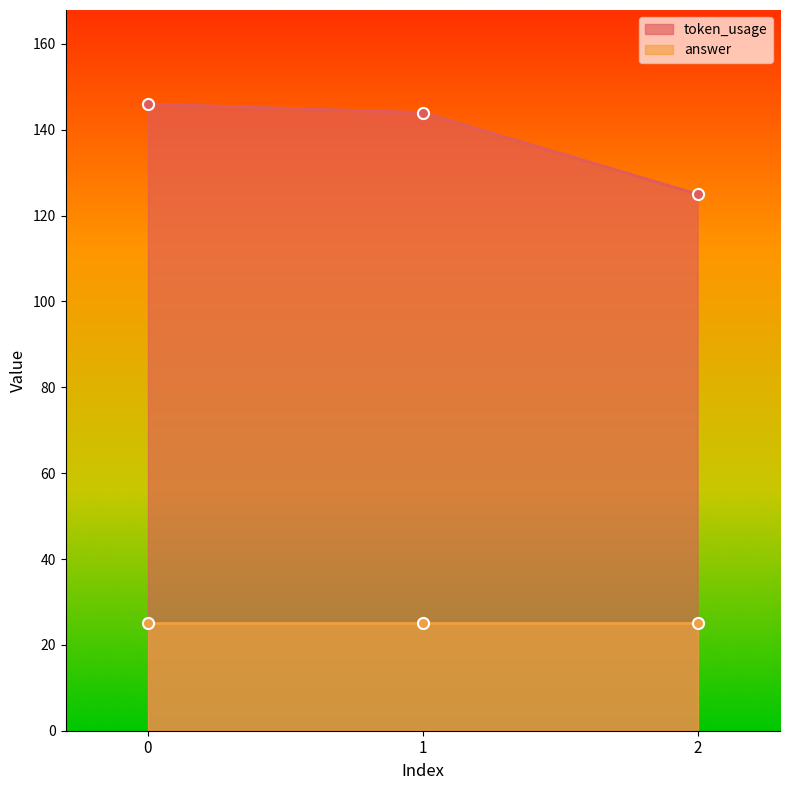

What is the sum of the values at 2 and 0?

271